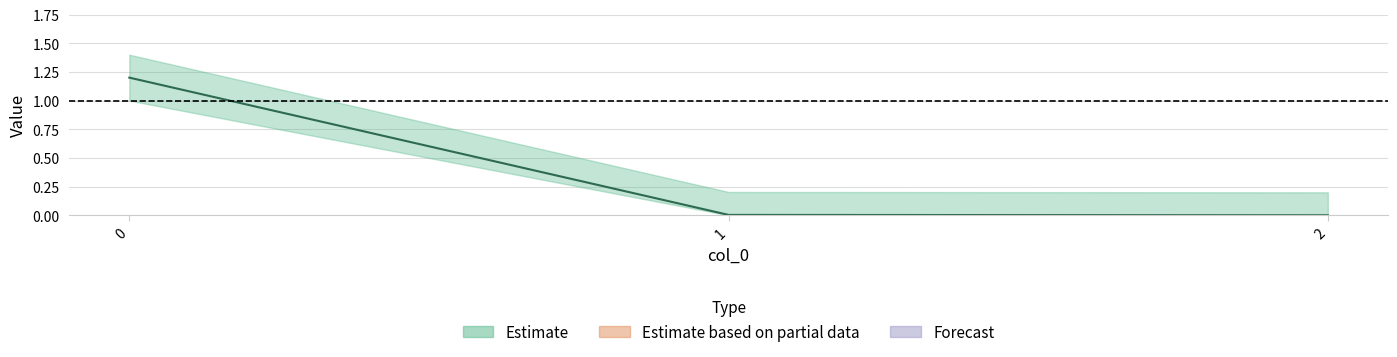

Count the number of data series in this chart.

1